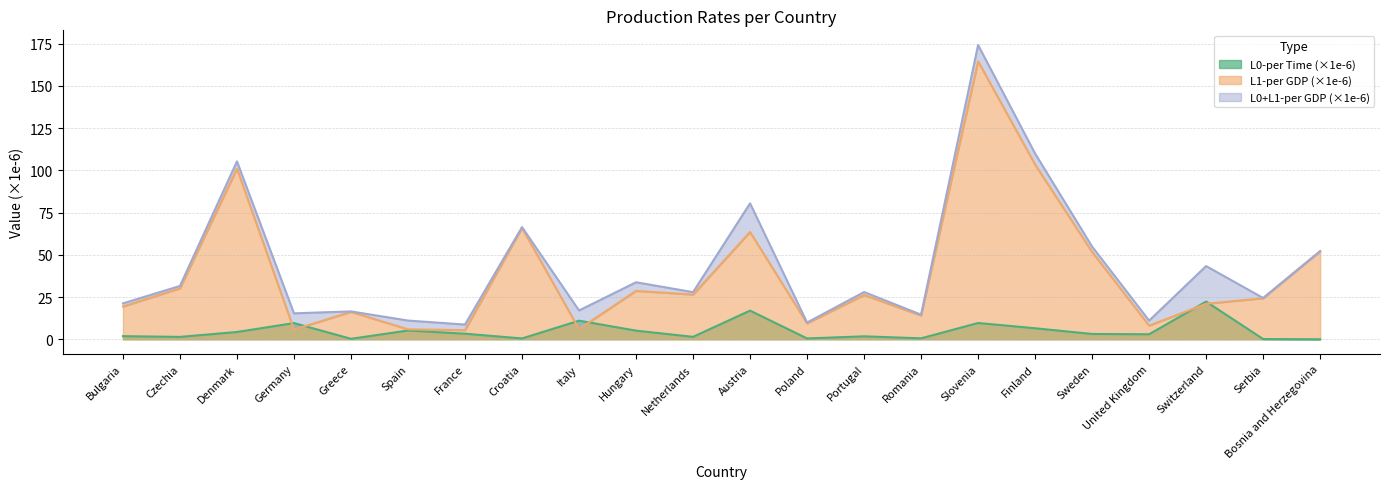

What is the difference between the second highest and second lowest values in the L1-per GDP series?

97.7